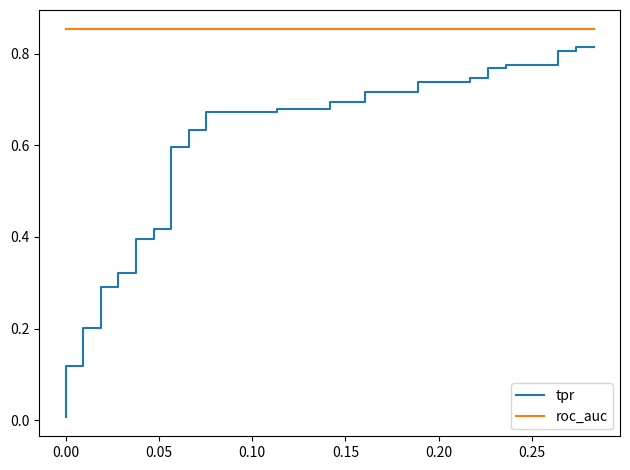

Is it true that tpr equals 0.2 at 38?

False